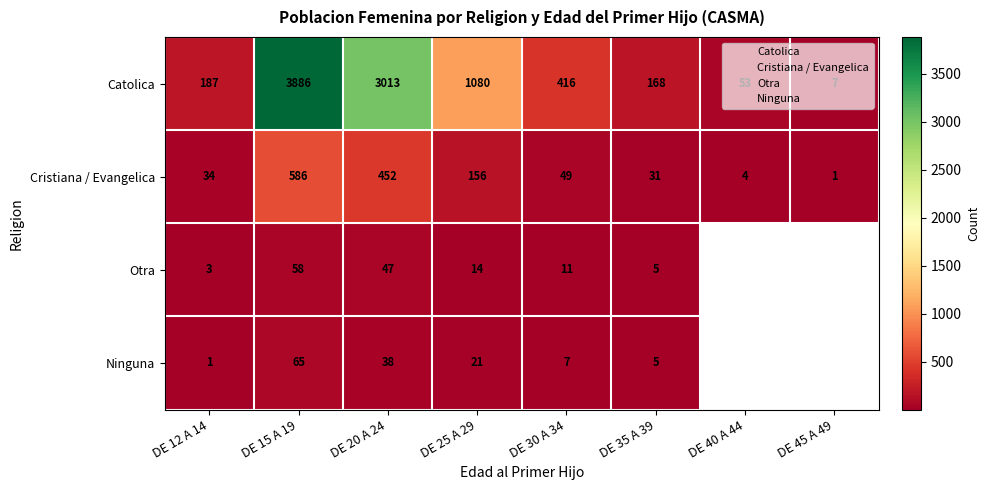

Which series has the largest range (max minus min)?

Catolica